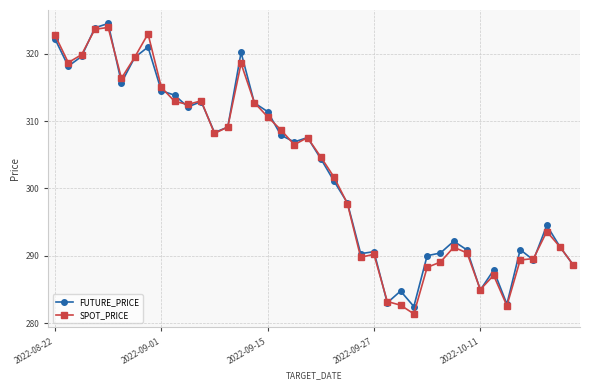

What are all the series names shown in the legend?

FUTURE_PRICE, SPOT_PRICE